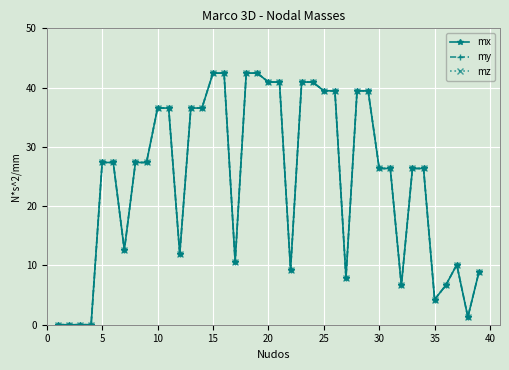

What is the difference between the second highest and minimum values in the mx series?

42.4